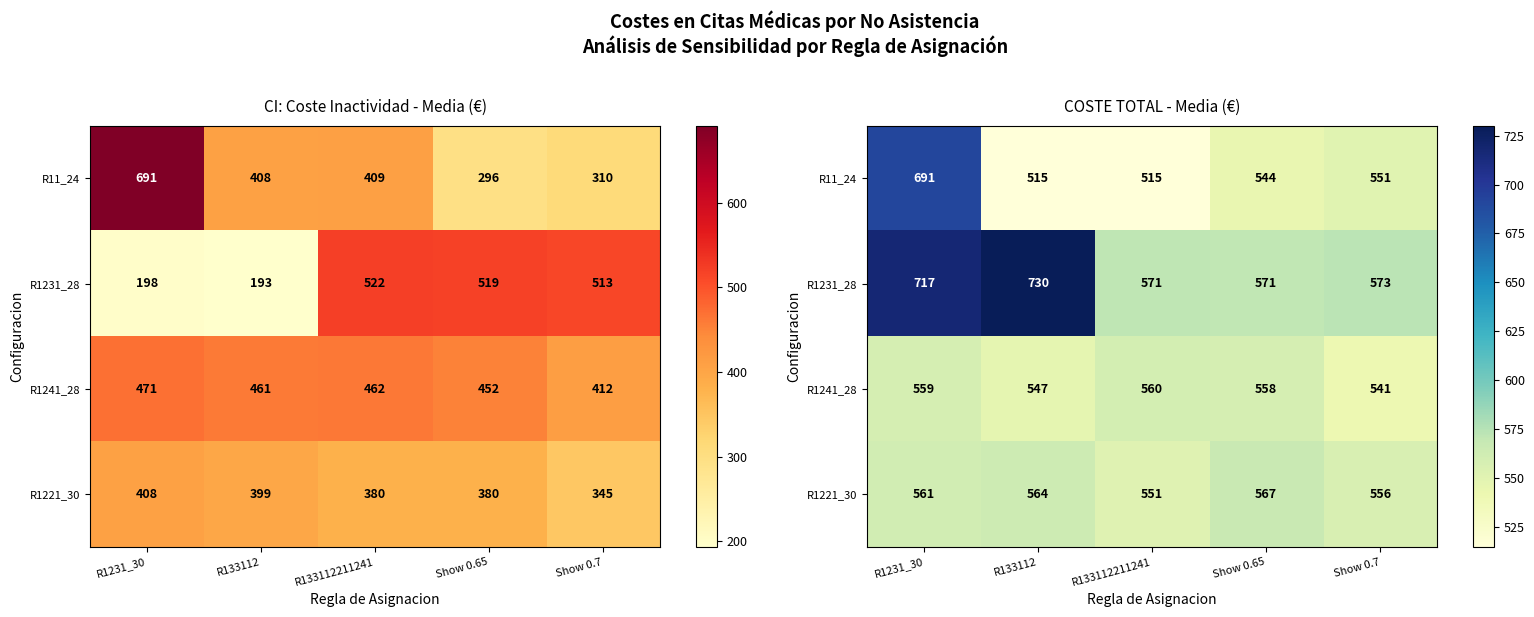

Between R1231_30 and R133112211241, which series saw the biggest shift?

R11_24